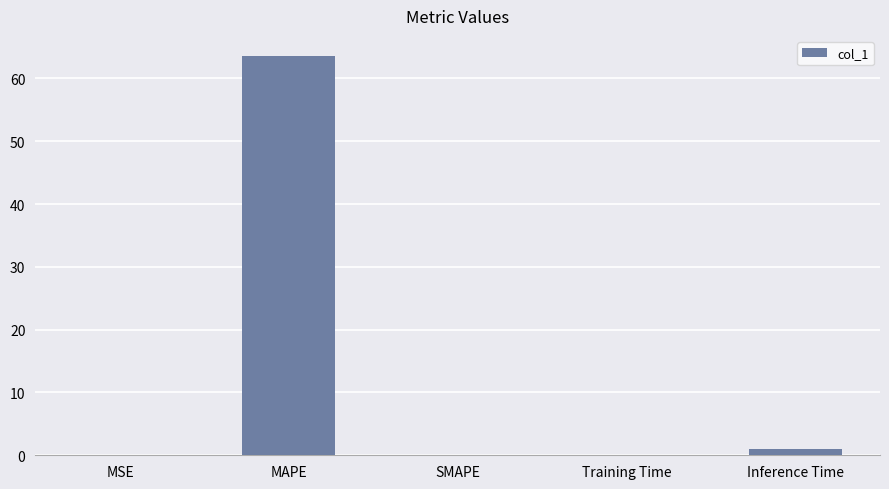

Read the value at MAPE.

63.6